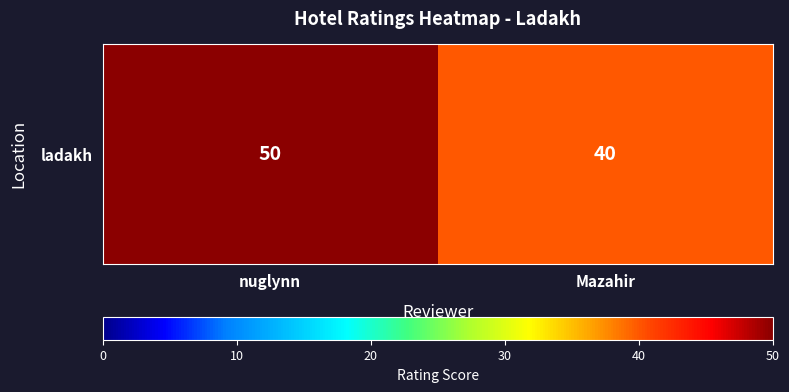

Between Mazahir and nuglynn, which is larger?

nuglynn